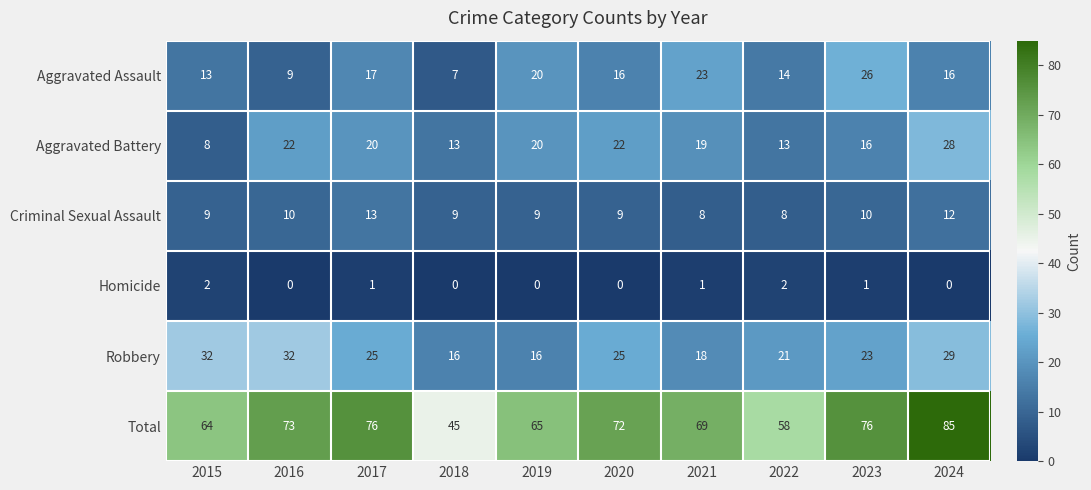

Which series changed the most between 2015 and 2022?

Robbery